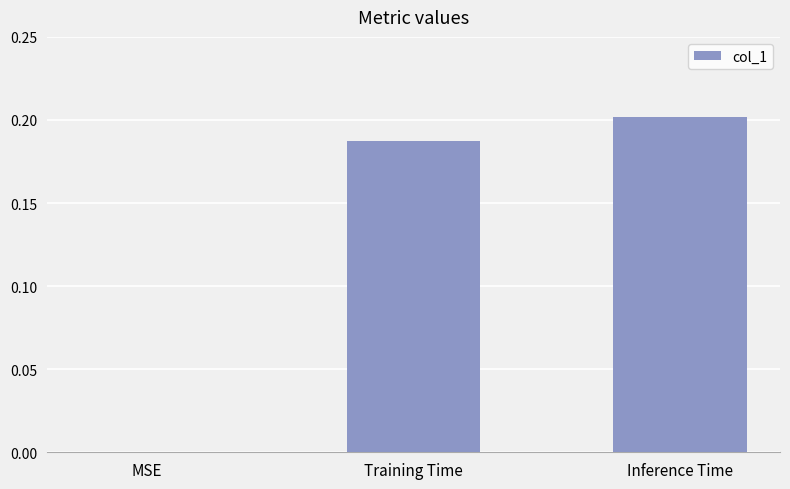

What is the change in value from MSE to Inference Time?

+0.2